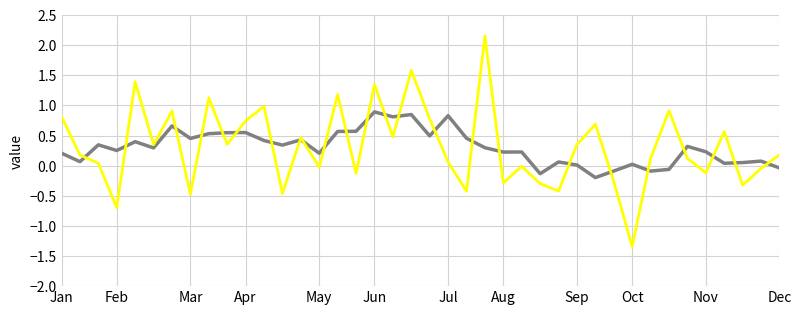

What is the smallest value displayed?

-1.3